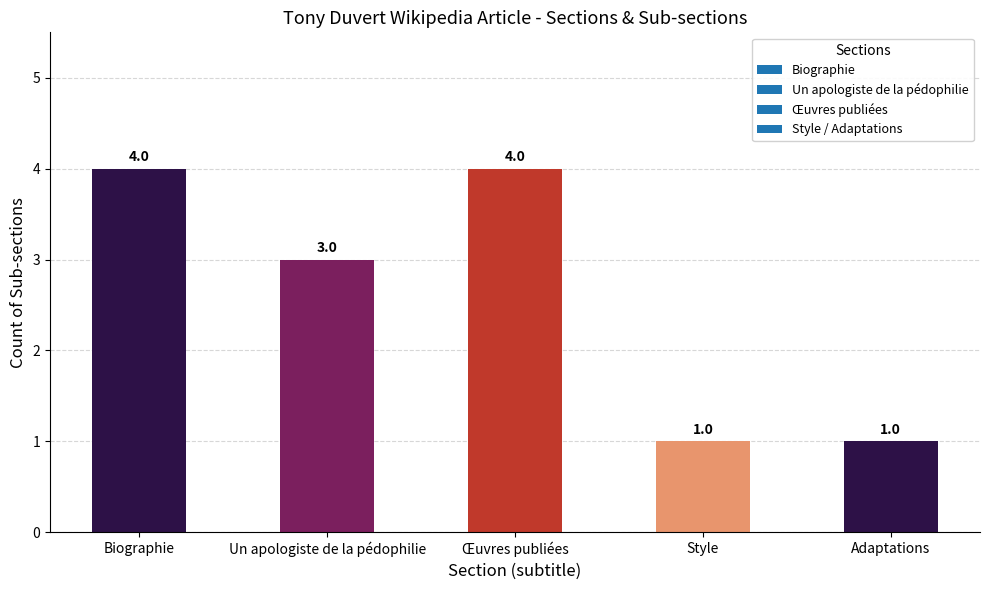

Between Un apologiste de la pédophilie and Biographie, which is larger?

Biographie